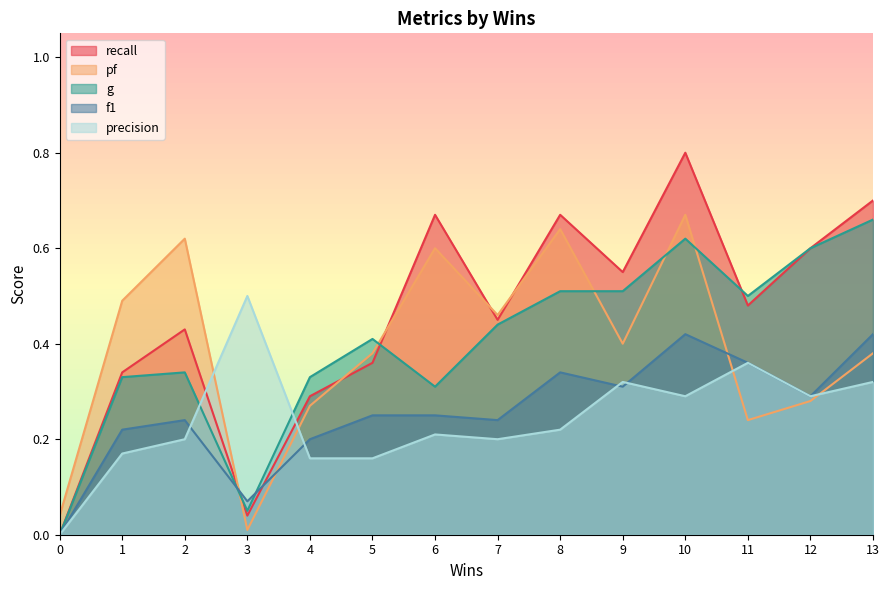

Between which two adjacent categories do g and pf first intersect?

2 and 3